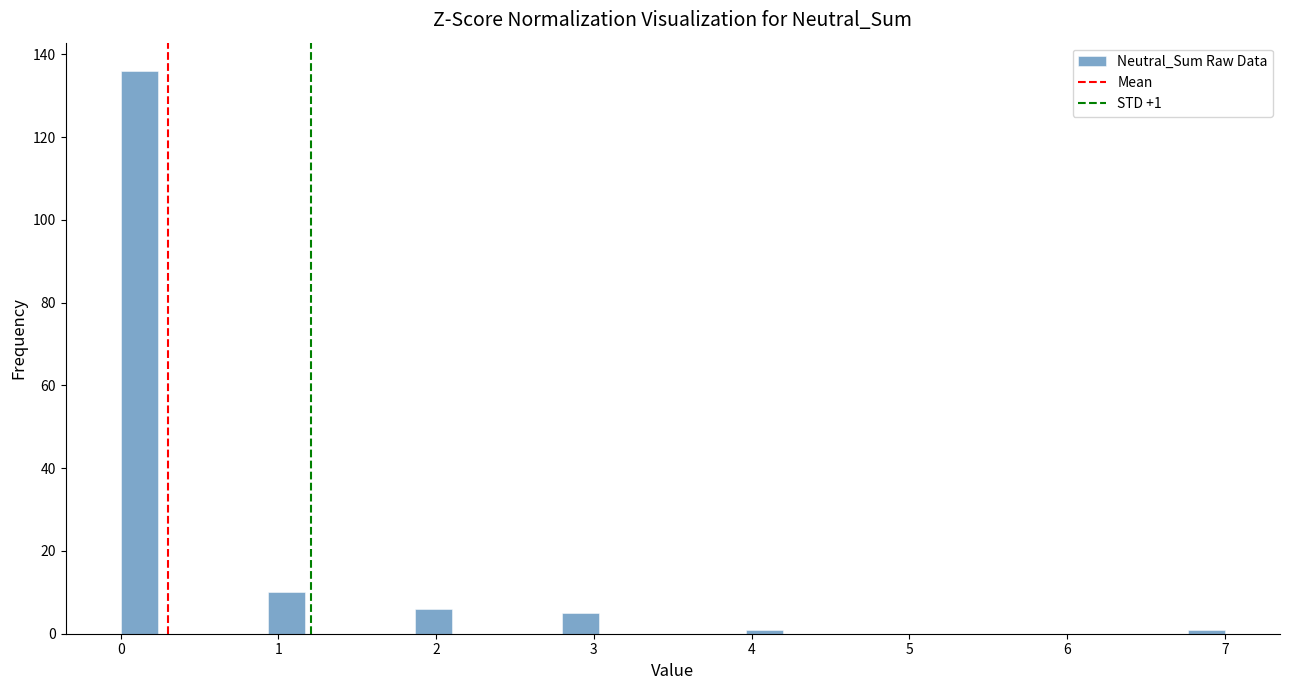

Read against the x-axis, roughly where is the centre of the tallest bar?

0.1